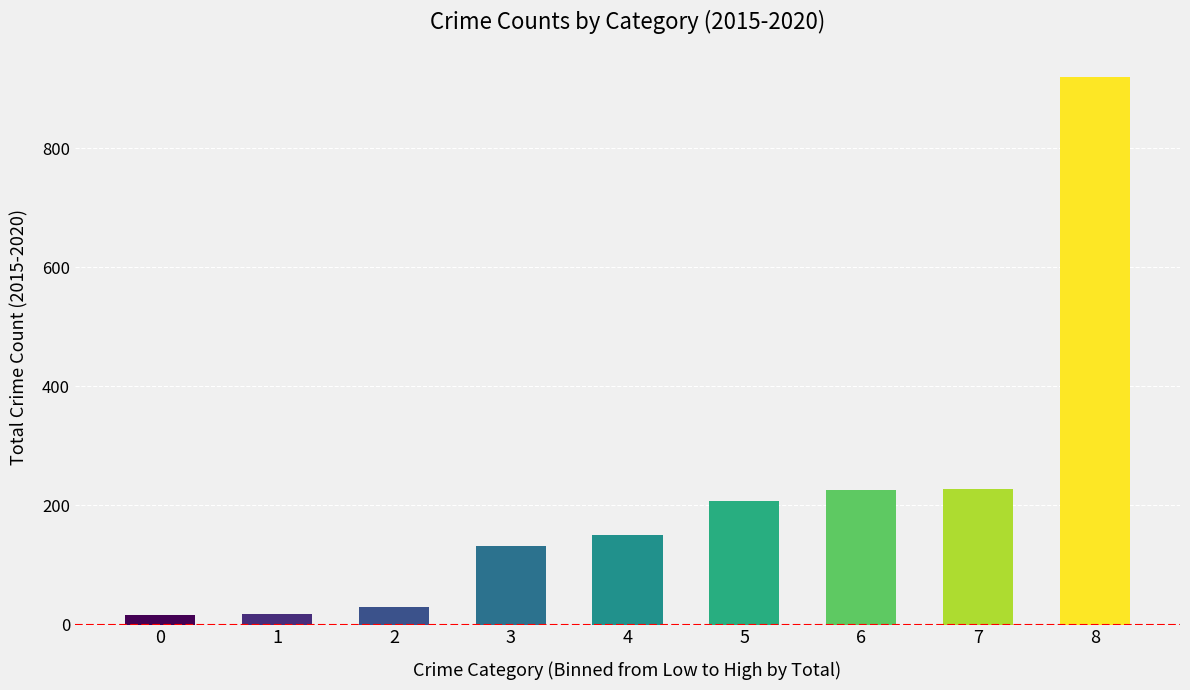

Which has a higher value, 0 or 2?

2